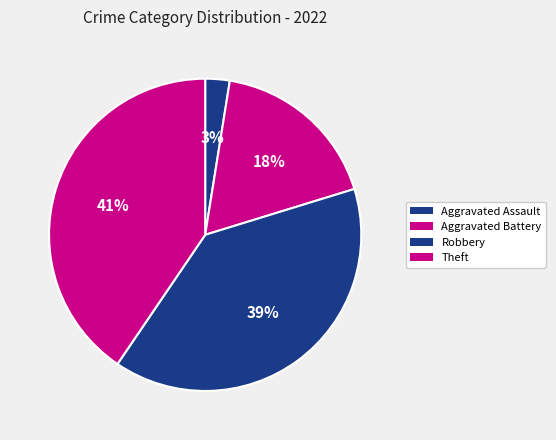

Count the number of slices in the pie.

4